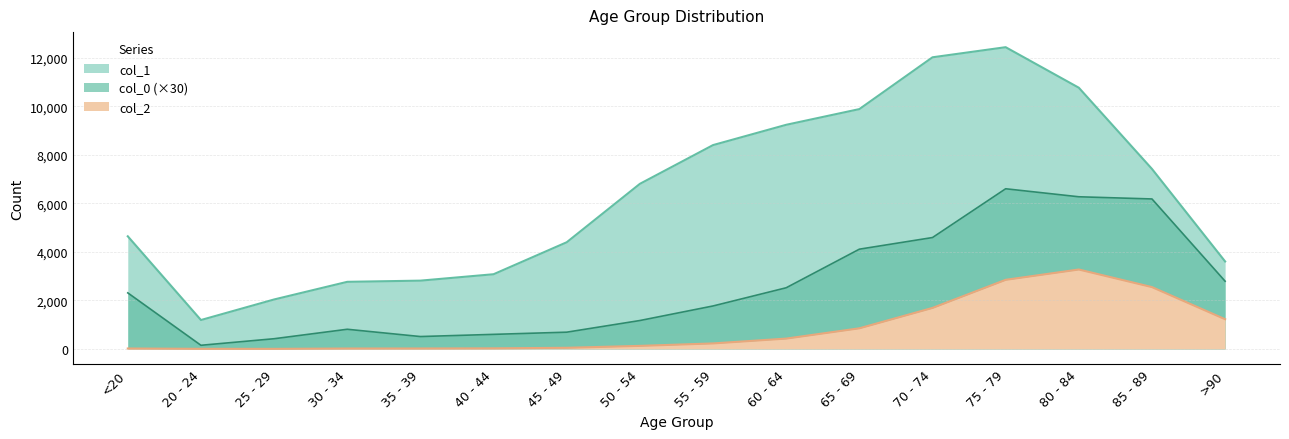

At which category does col_1 reach its first local valley?

20 - 24